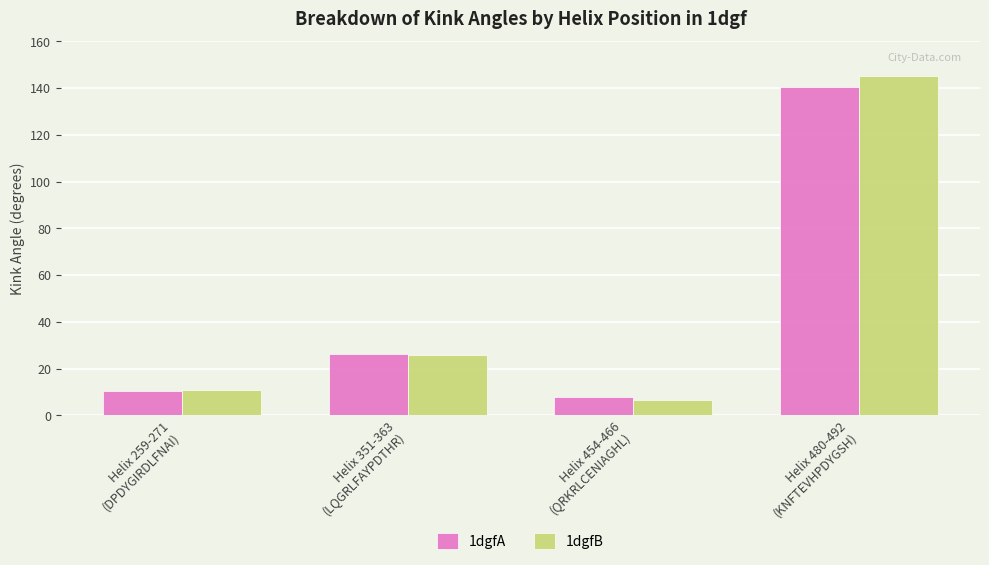

Which series has the widest spread of values?

1dgfB